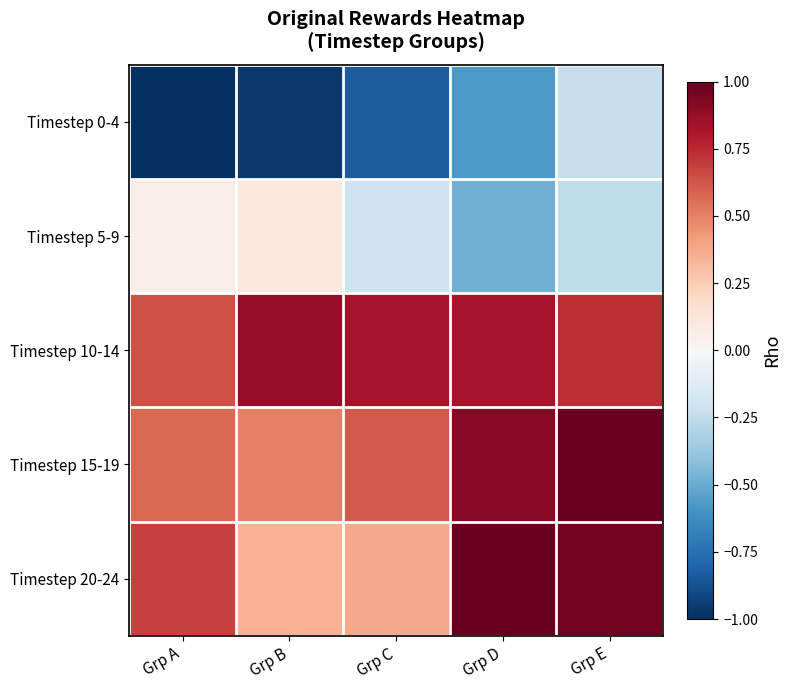

Between Grp D and Grp C, which is larger?

Grp D